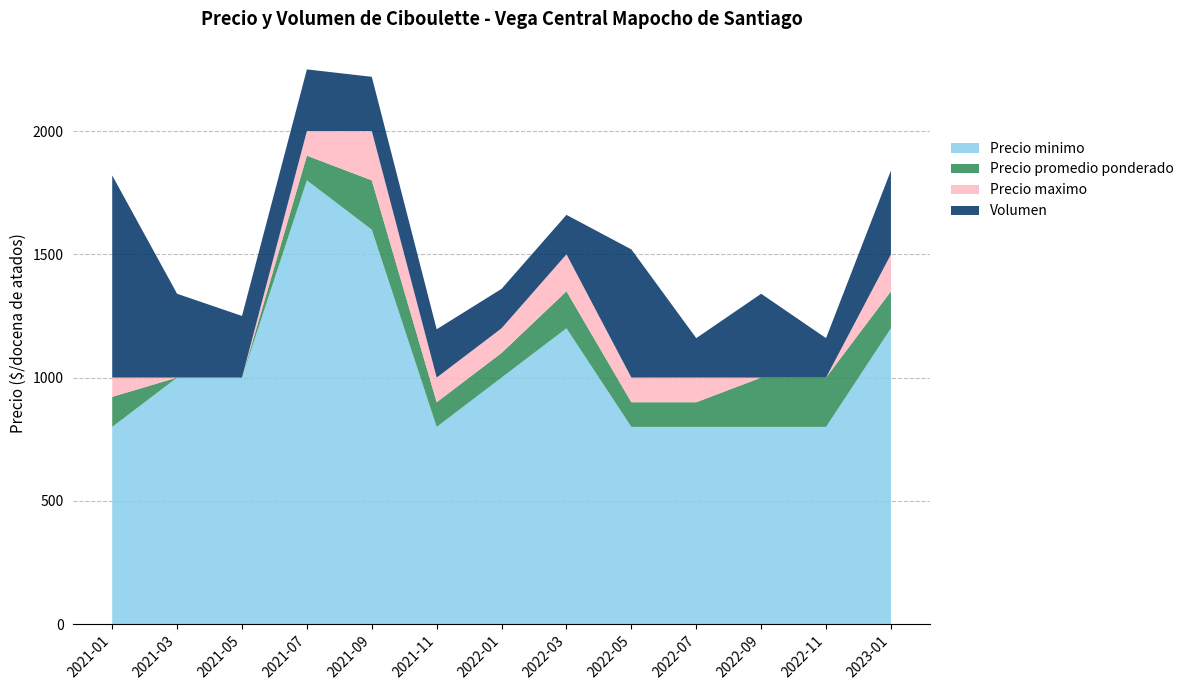

Reading left to right, list all the values displayed in this chart.

Precio promedio ponderado: 2021-01=922	2021-03=1000	2021-05=1000	2021-07=1900	2021-09=1800	2021-11=900	2022-01=1100	2022-03=1350	2022-05=900	2022-07=900	2022-09=1000	2022-11=1000	2023-01=1350
Precio maximo: 2021-01=1000	2021-03=1000	2021-05=1000	2021-07=2000	2021-09=2000	2021-11=1000	2022-01=1200	2022-03=1500	2022-05=1000	2022-07=1000	2022-09=1000	2022-11=1000	2023-01=1500
Precio minimo: 2021-01=800	2021-03=1000	2021-05=1000	2021-07=1800	2021-09=1600	2021-11=800	2022-01=1000	2022-03=1200	2022-05=800	2022-07=800	2022-09=800	2022-11=800	2023-01=1200
Volumen: 2021-01=820	2021-03=340	2021-05=250	2021-07=250	2021-09=220	2021-11=196	2022-01=160	2022-03=160	2022-05=520	2022-07=160	2022-09=340	2022-11=160	2023-01=340